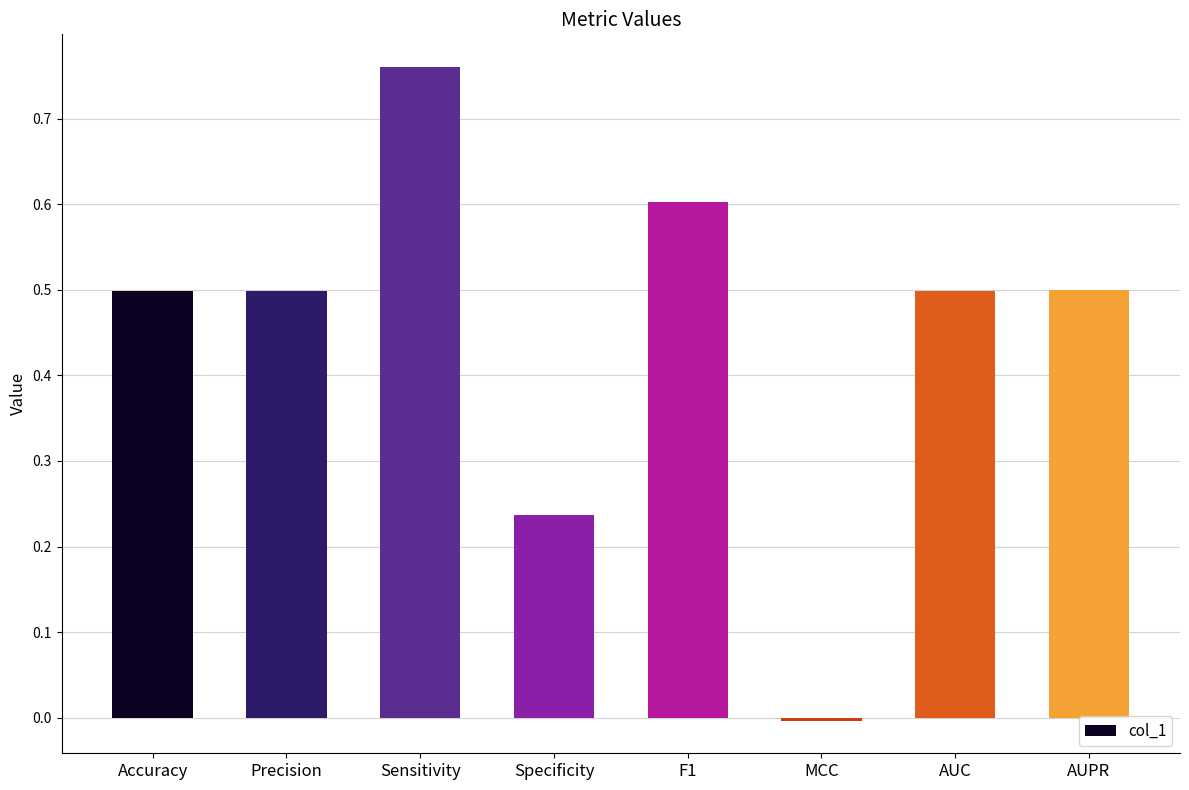

True or false: the data shows 0.3 at F1.

False